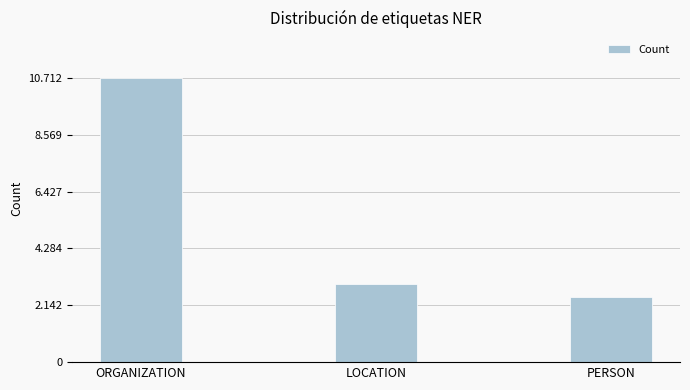

What is the difference between the values at ORGANIZATION and LOCATION?

7774